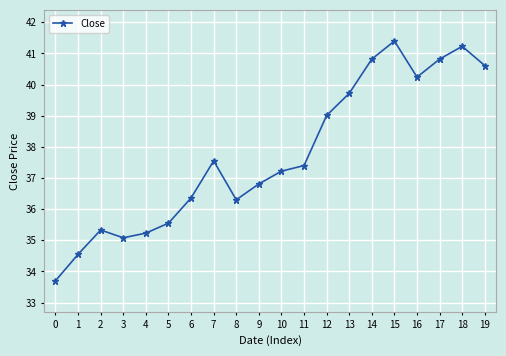

What is the change in value from 4 to 15?

+6.2